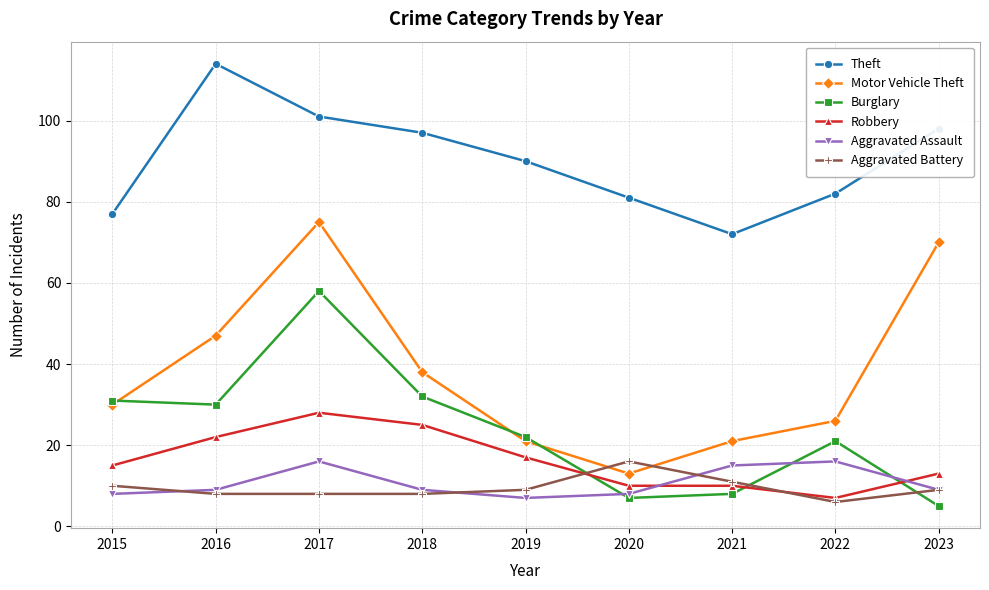

How many interior local valleys does the Motor Vehicle Theft series have?

1